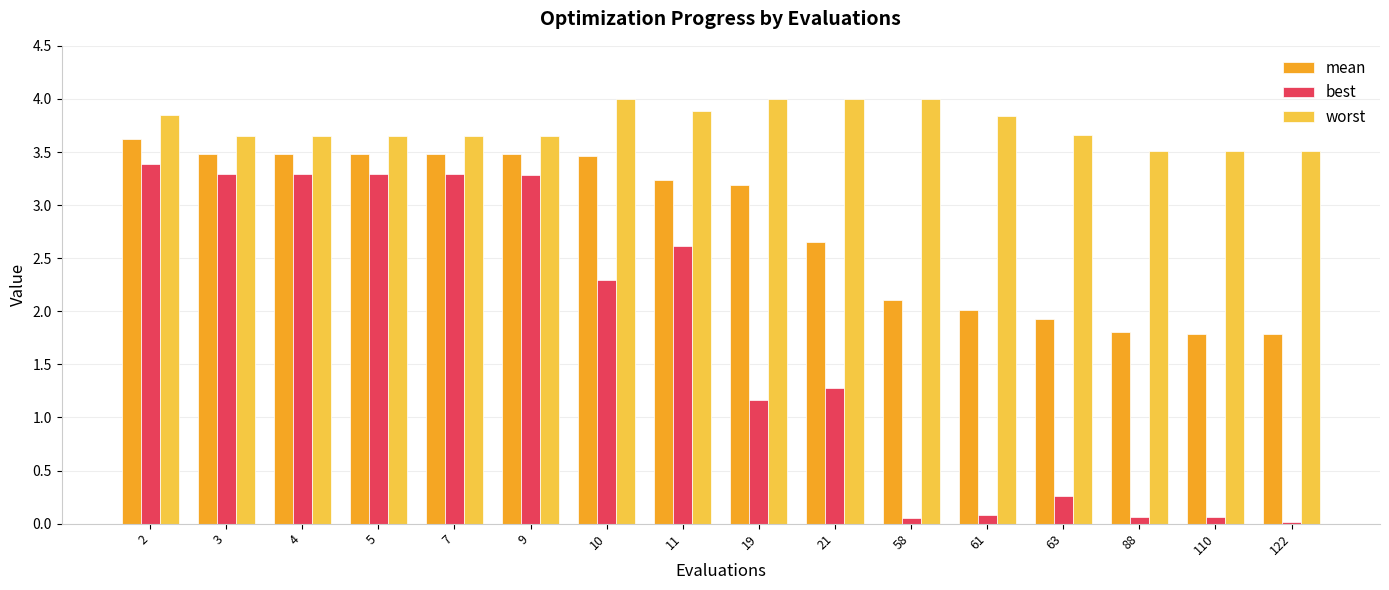

What is the difference between the highest and lowest values at 61?

3.8